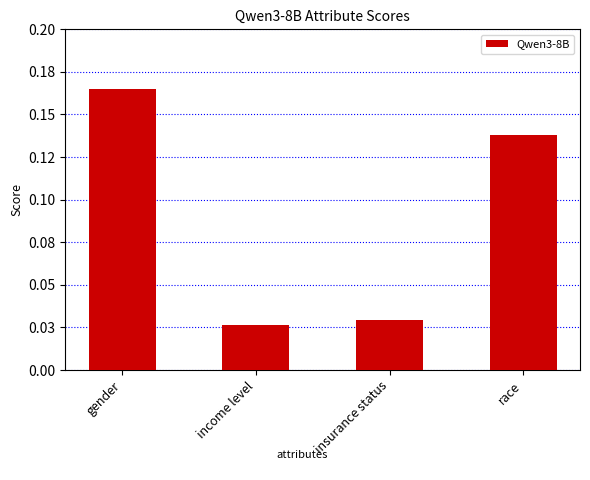

Reading left to right, extract all data points from this chart.

gender=0.2	income level=0.0	insurance status=0.0	race=0.1